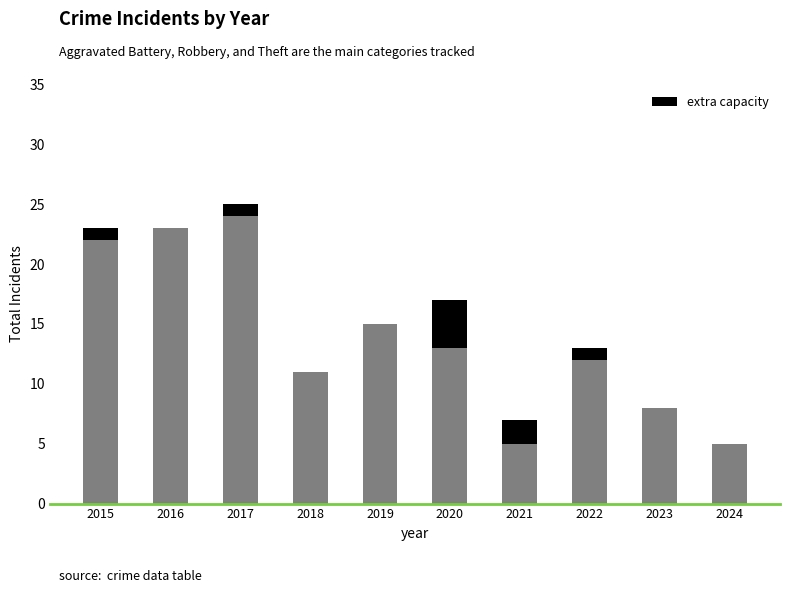

At which category is the sum across all series the highest?

2017